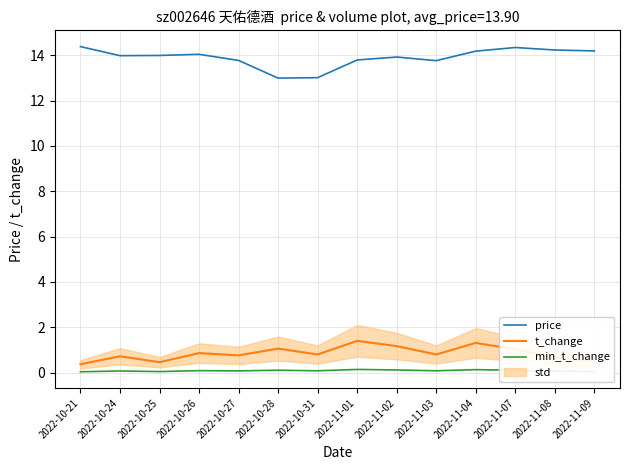

Between 2022-11-07 and 2022-11-09, which is larger?

2022-11-07